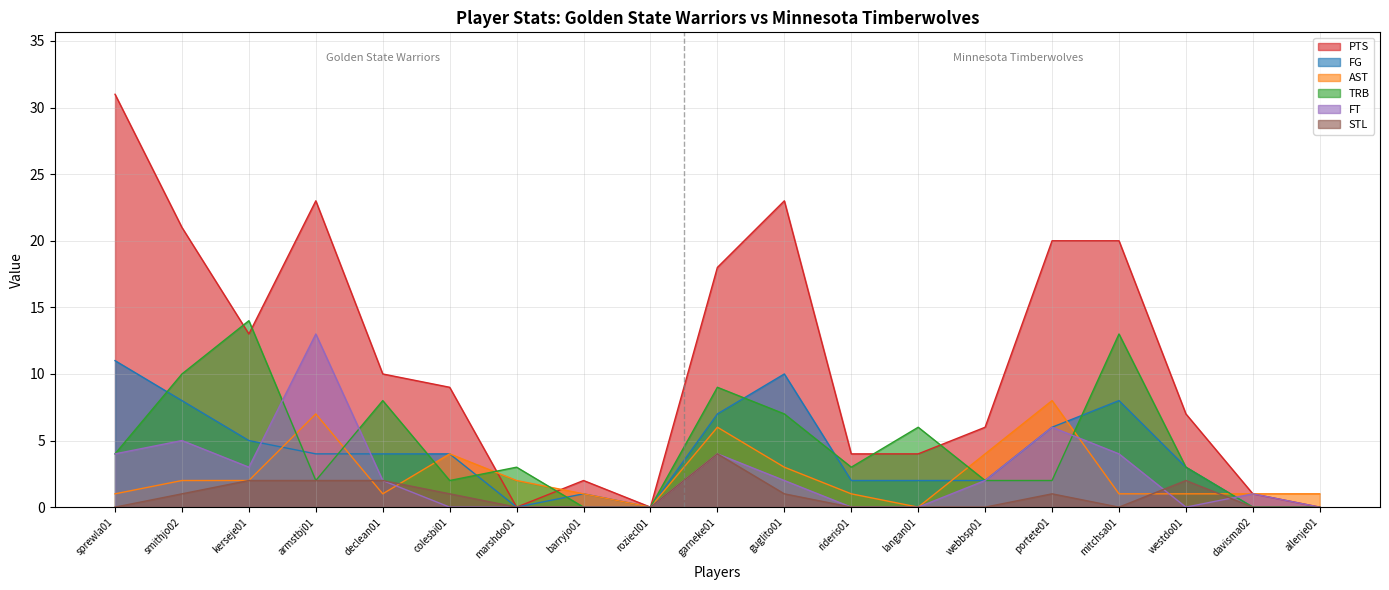

True or false: PTS has a value of 31 at sprewla01.

True